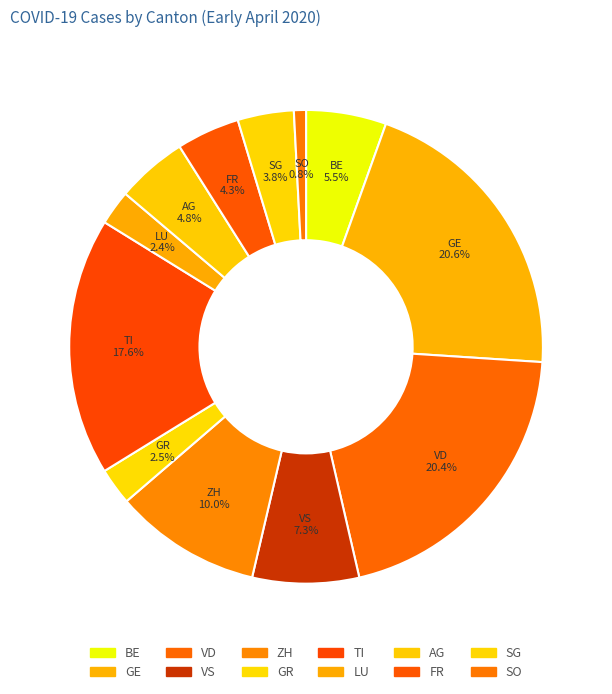

How many slices are in this pie chart?

12